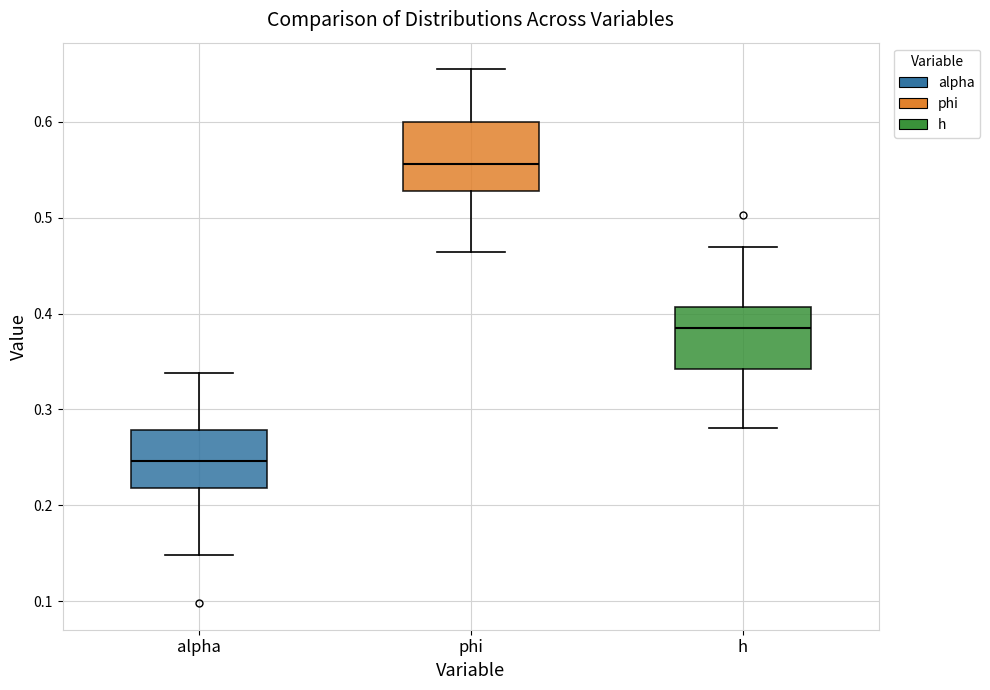

Which box has the lowest median line?

alpha